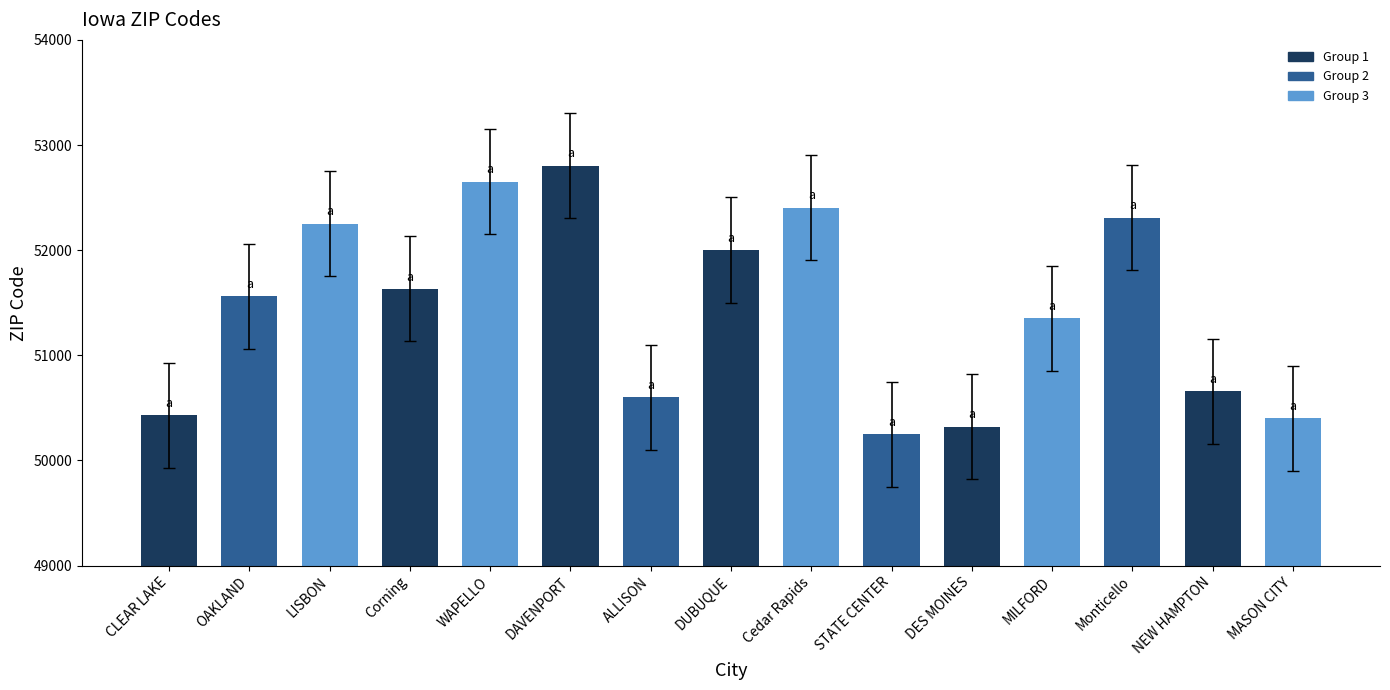

The value at Monticello is 52310. True or false?

True